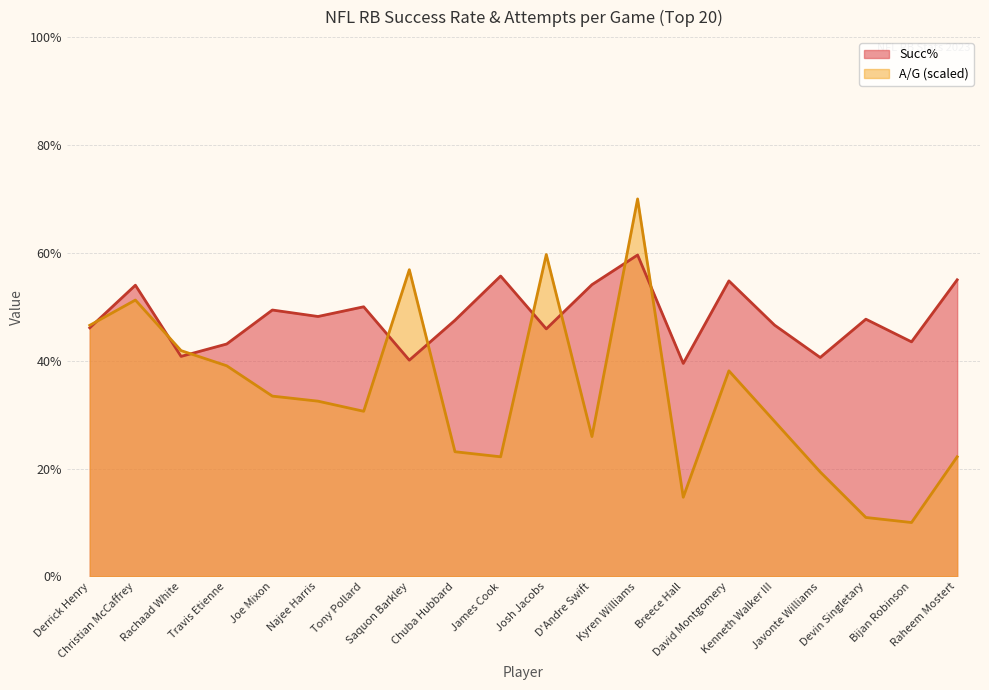

What is the difference between the highest and lowest values at Javonte Williams?

21.2